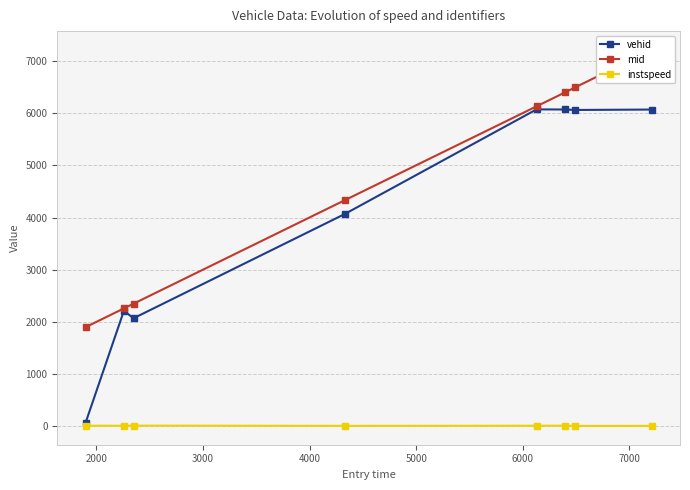

True or false: mid and vehid cross at least once.

False